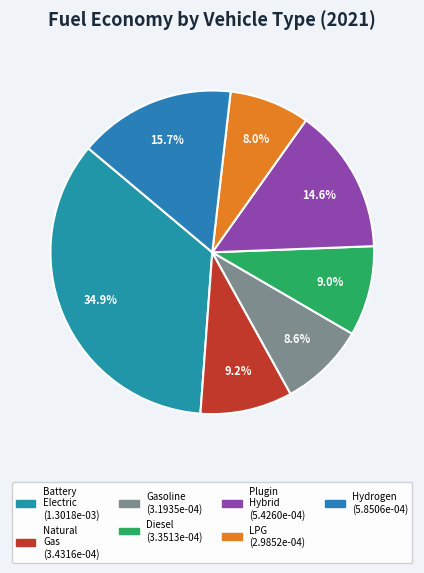

Count the number of slices in the pie.

7